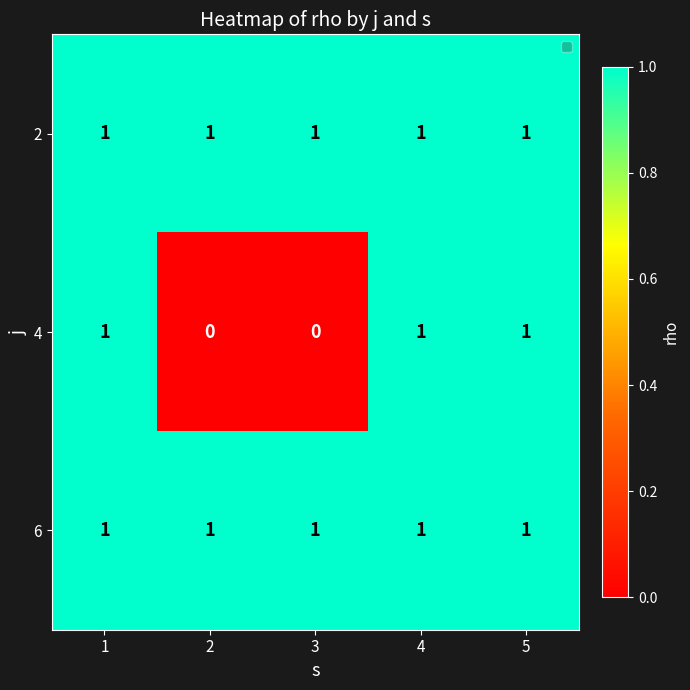

Reading left to right, transcribe all the data shown in this chart.

2: 1=1	2=1	3=1	4=1	5=1
4: 1=1	2=0	3=0	4=1	5=1
6: 1=1	2=1	3=1	4=1	5=1